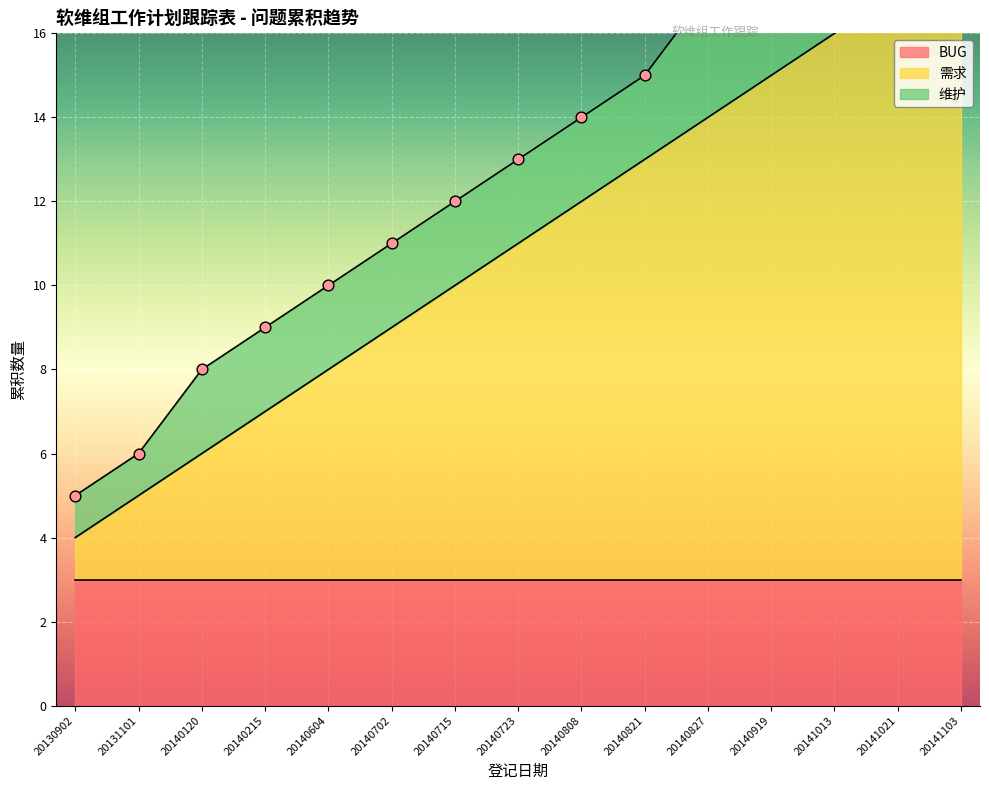

What are all the series names shown in the legend?

BUG, 需求, 维护